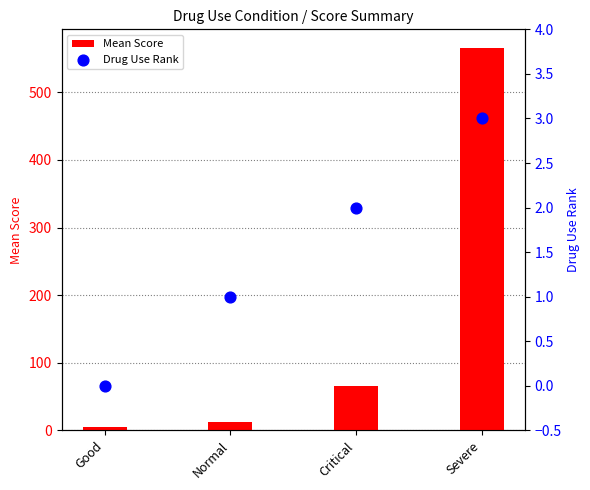

What is the total value across all series at Good?

5.4